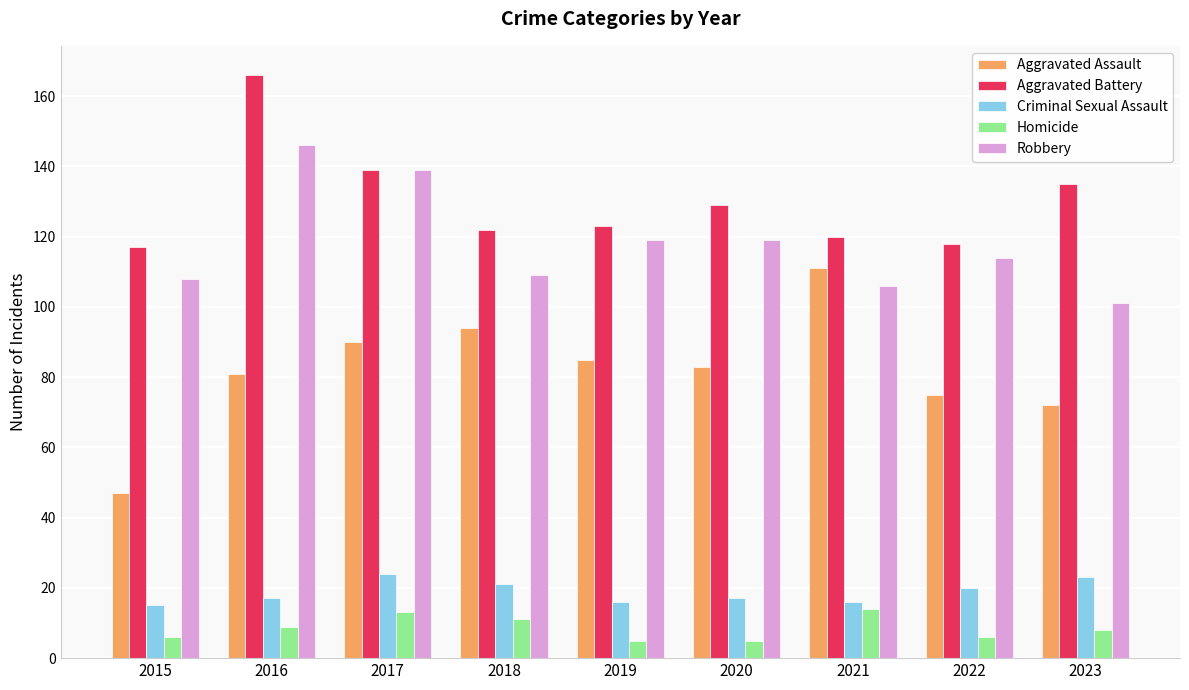

What is the difference between the Criminal Sexual Assault values at 2015 and 2017?

9